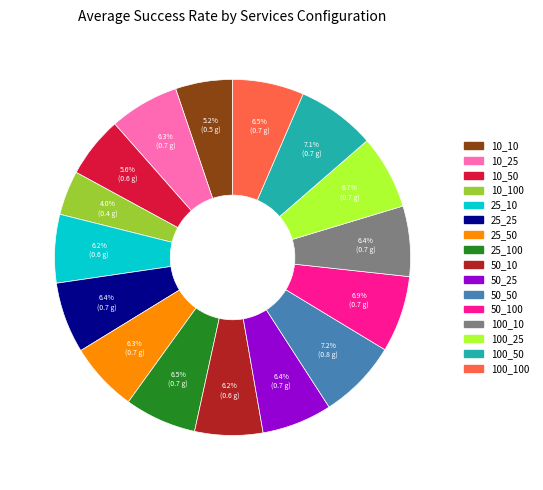

Count the number of slices in the pie.

16